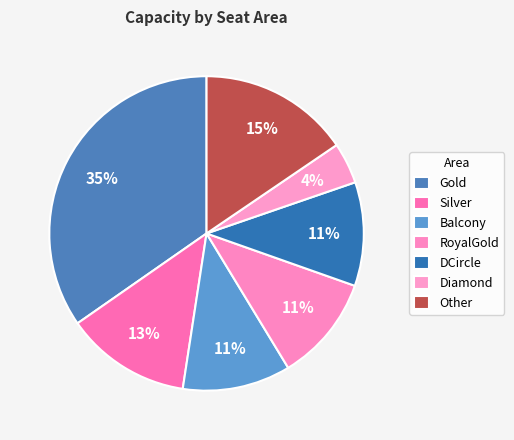

How many segments does this pie chart have?

7